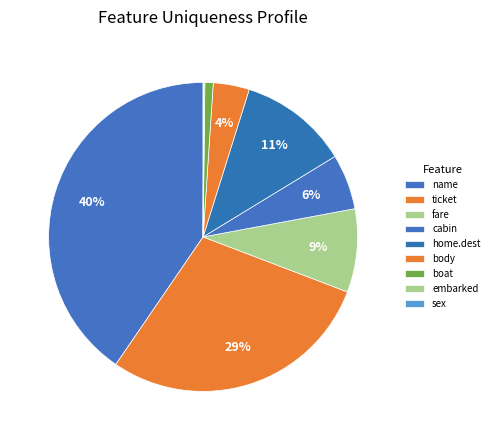

To the nearest percent, what portion does body represent?

4%